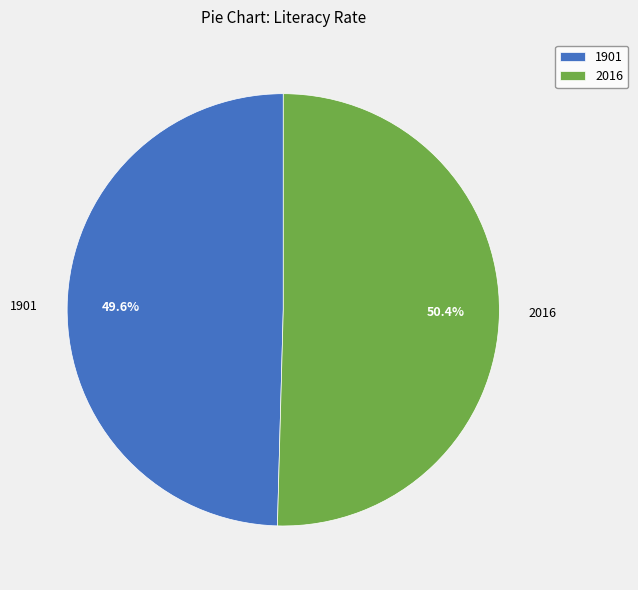

Count the number of slices in the pie.

2